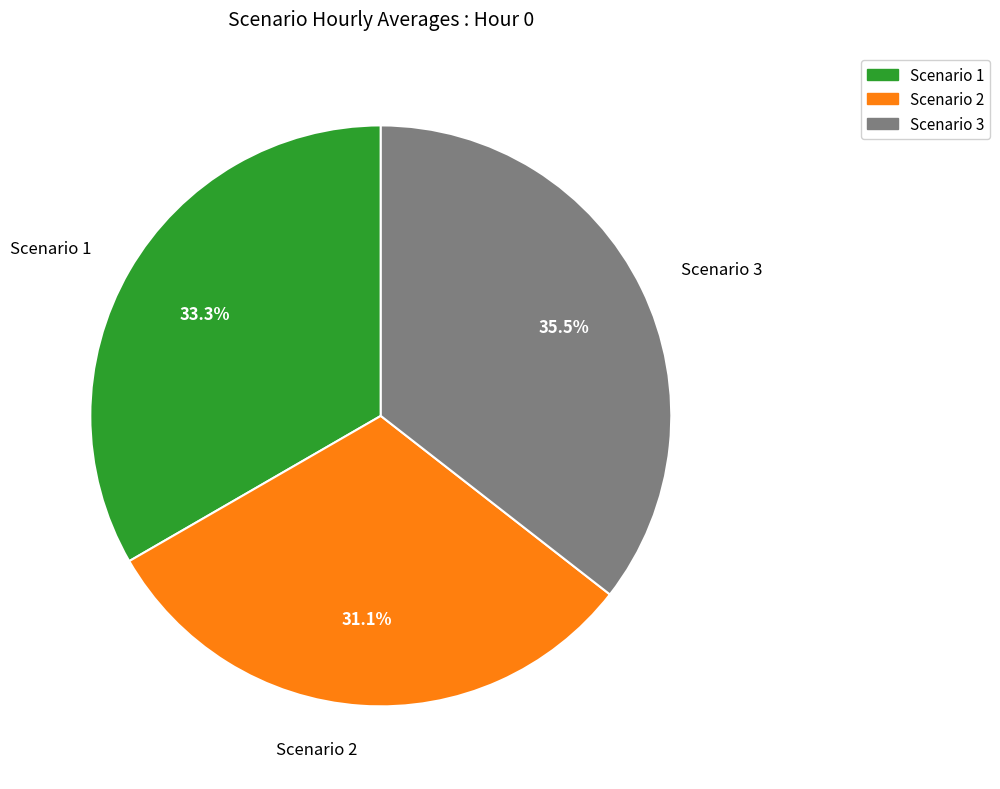

Approximately how many times larger is the value at Scenario 3 compared to Scenario 2?

1.1